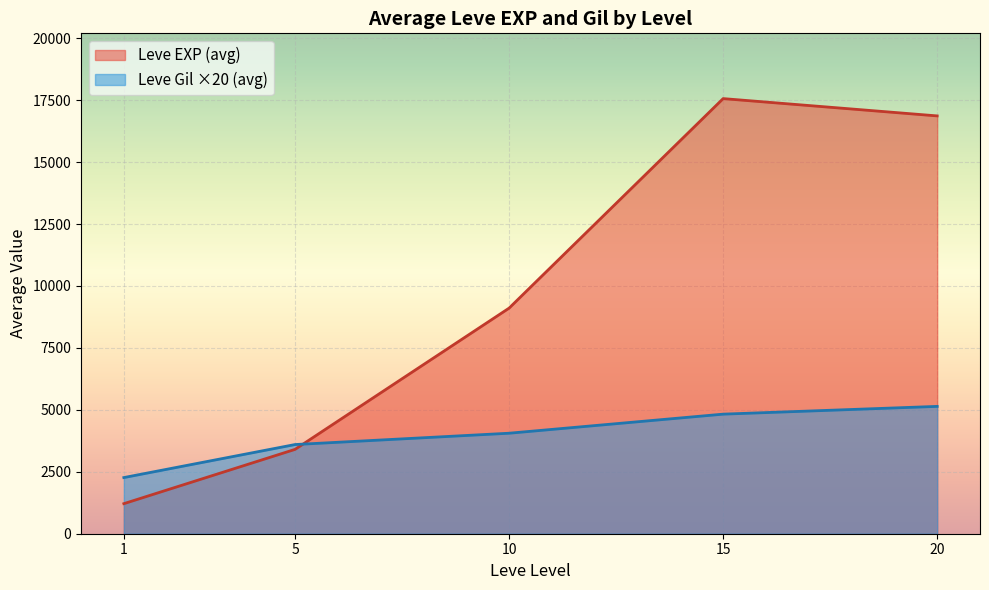

The value of Leve Gil ×20 (avg) at 20 is 5140.0. True or false?

True